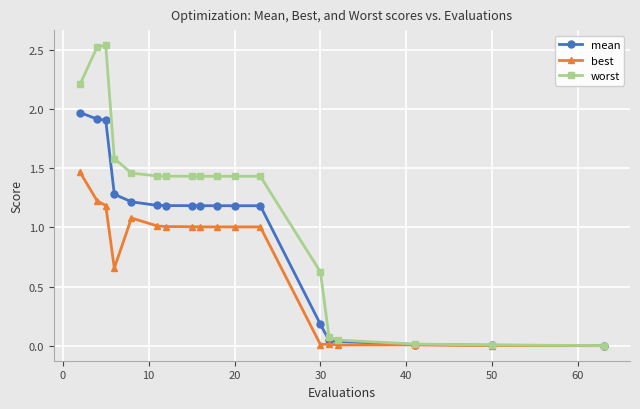

Which series has the largest range (max minus min)?

worst